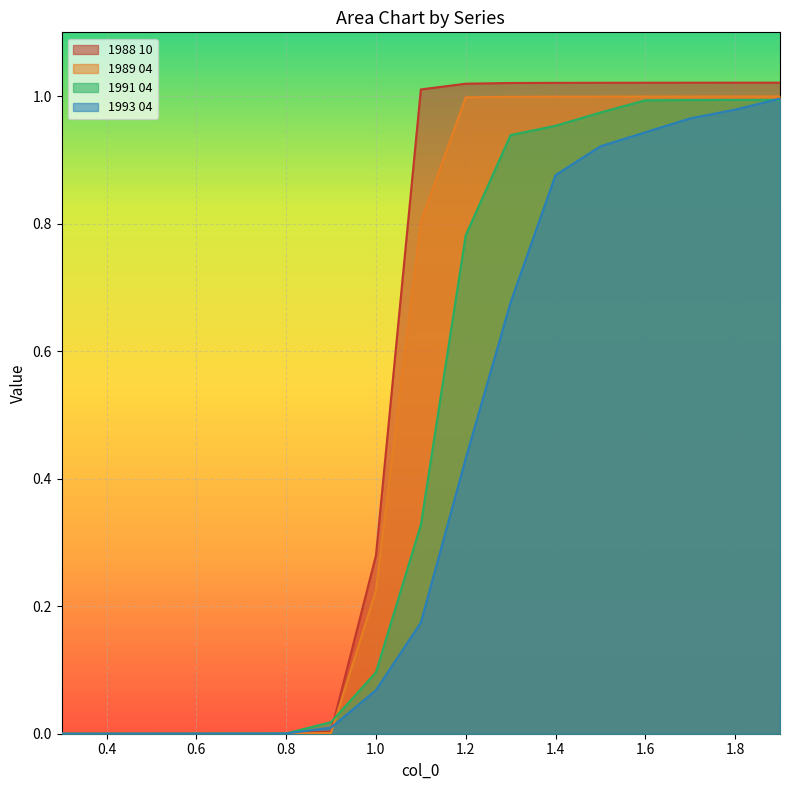

Is it true that 1989 04 equals 0.0 at 0.5?

False